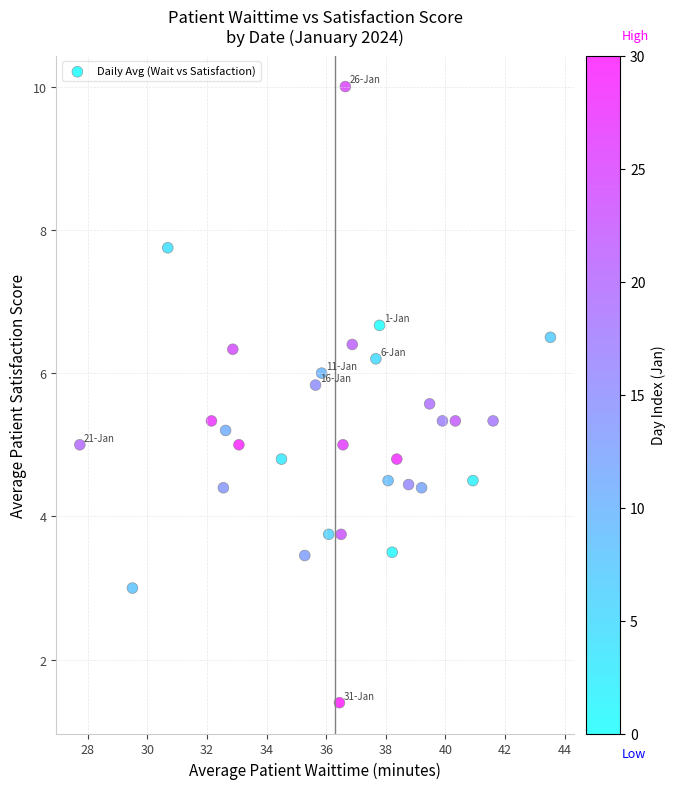

What is the range of X values (max minus min)?

15.8